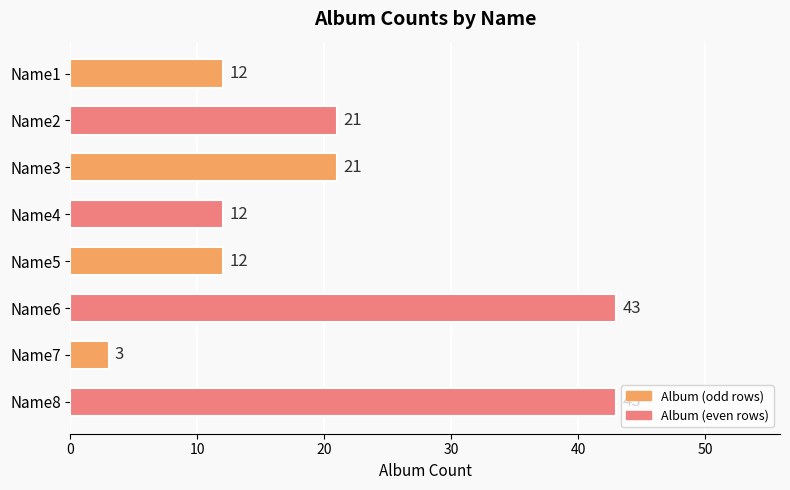

What is the difference between the values at Name7 and Name2?

18